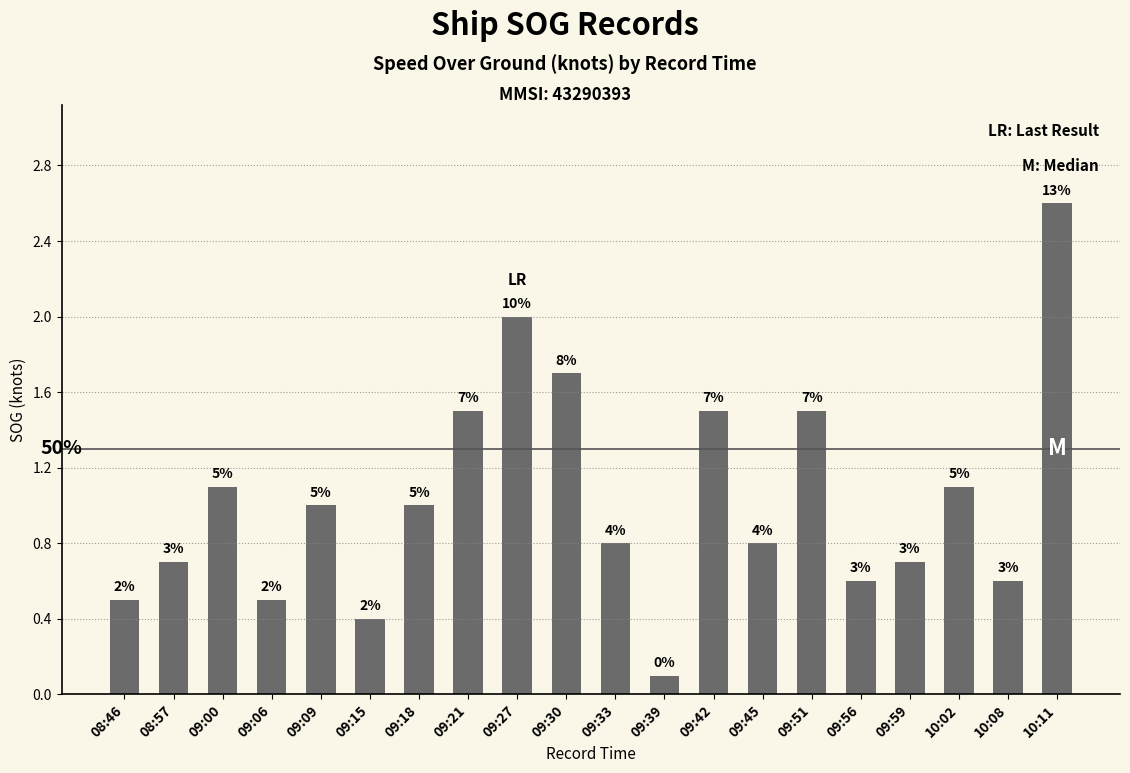

Which label corresponds to the smallest value in the chart?

09:39